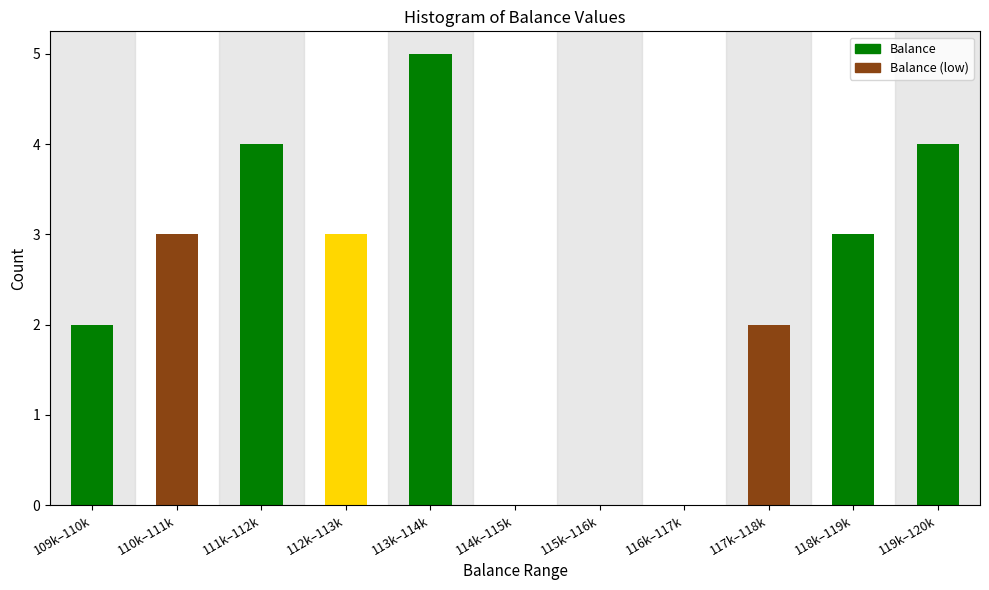

Reading left to right, transcribe all the data shown in this chart.

109k–110k=2	110k–111k=3	111k–112k=4	112k–113k=3	113k–114k=5	114k–115k=0	115k–116k=0	116k–117k=0	117k–118k=2	118k–119k=3	119k–120k=4